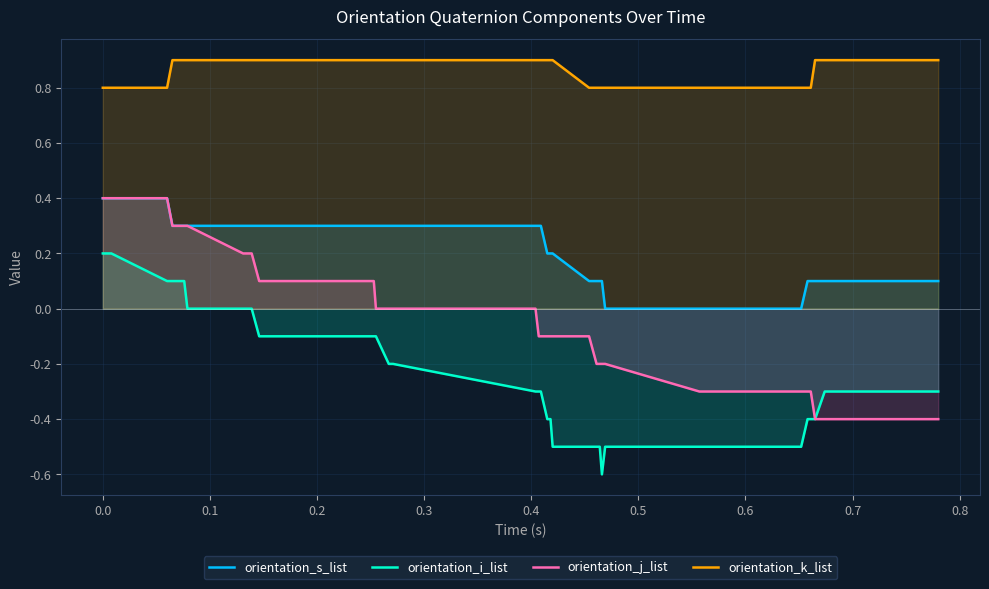

Count the number of categories in the chart.

40